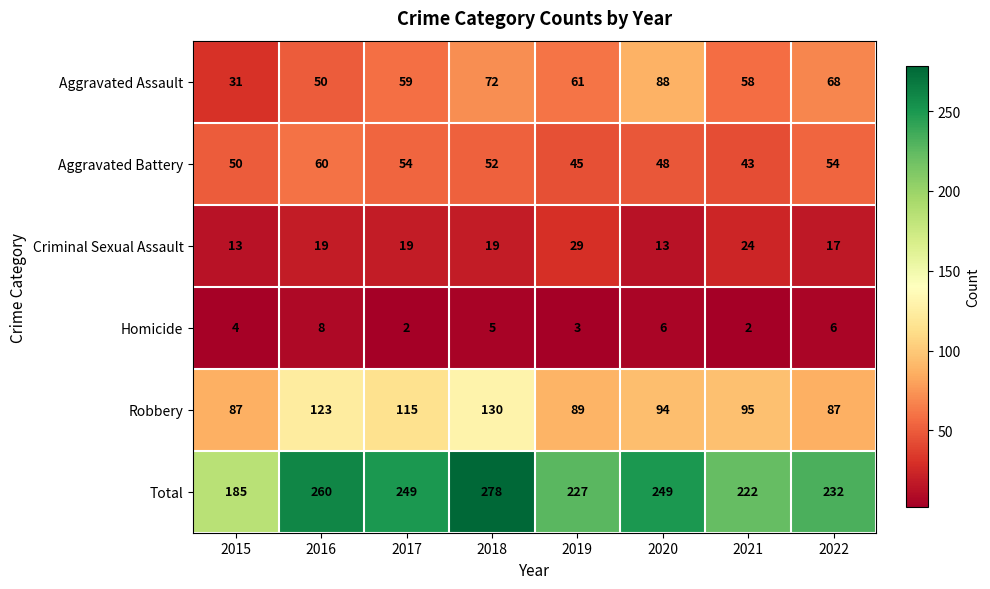

The value of Aggravated Battery at 2017 is 88. True or false?

False